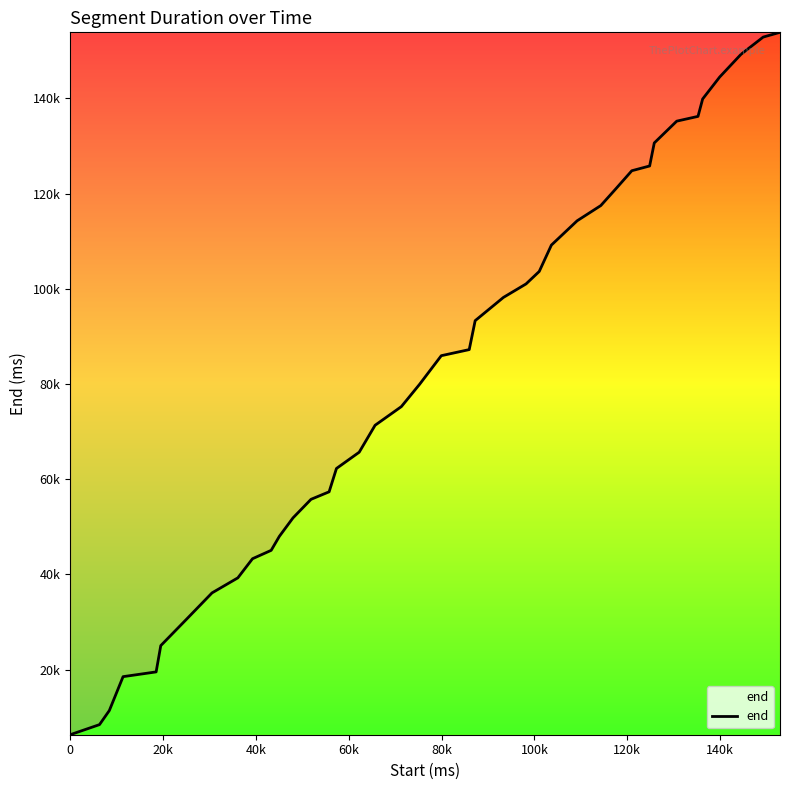

True or false: the data has more than 2 interior local peaks.

False